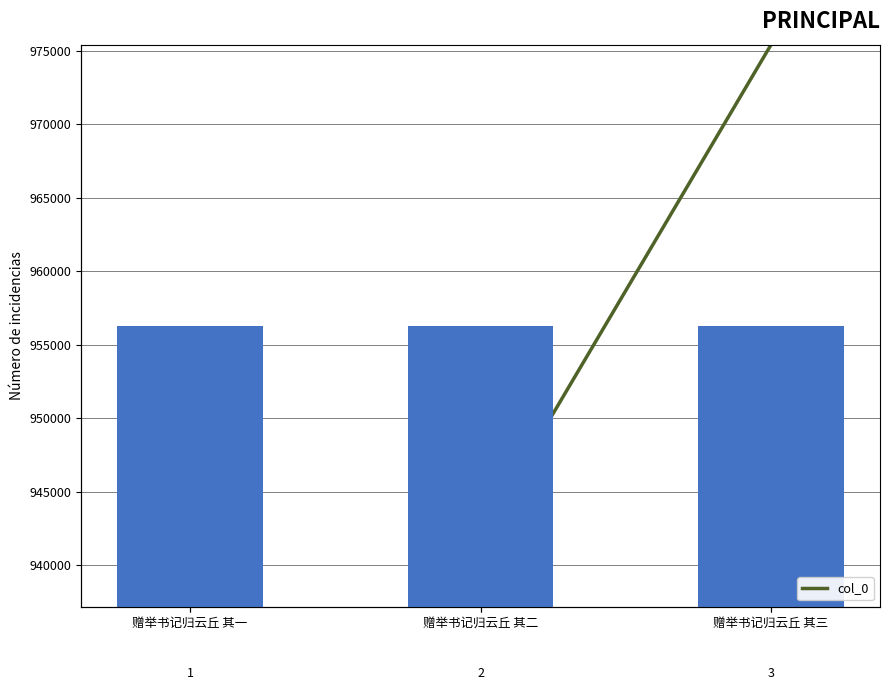

Reading left to right, what are all the values shown in this chart?

956307	956305	956306